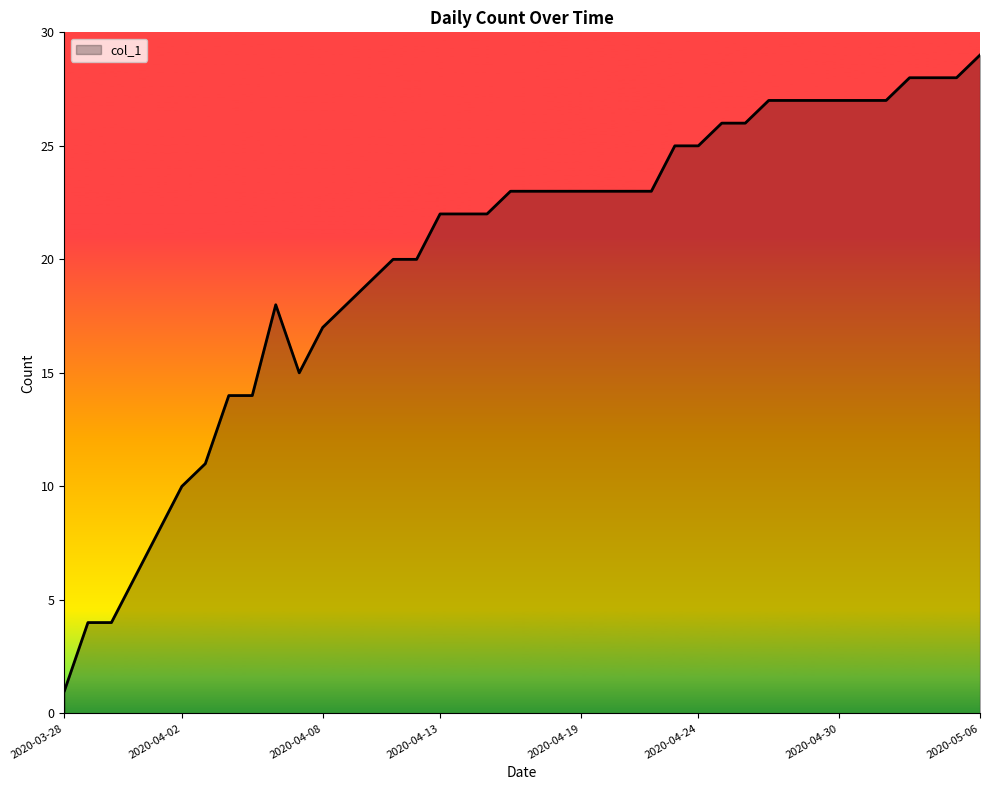

What is the smallest value displayed?

1